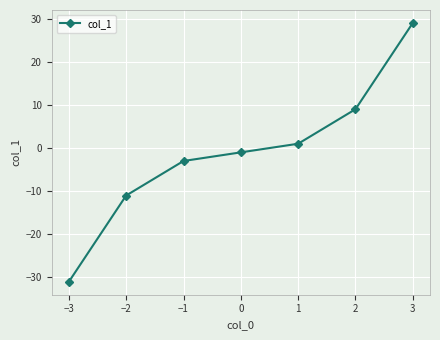

What is the average value?

-1